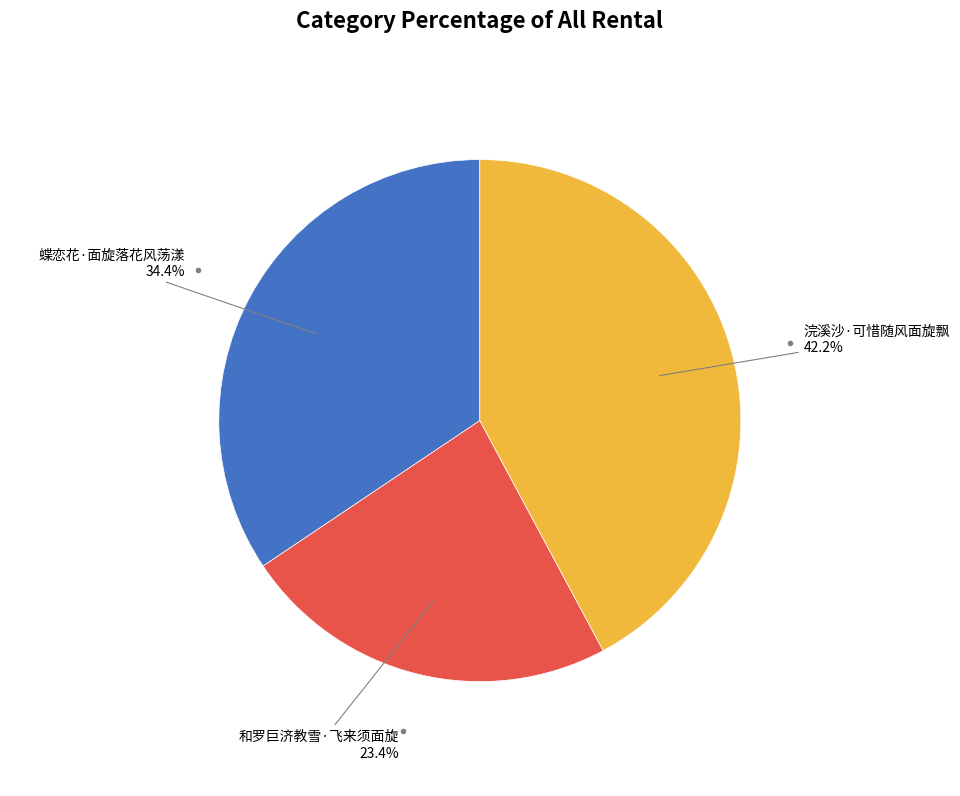

Which slice is the smallest?

和罗巨济教雪·飞来须面旋